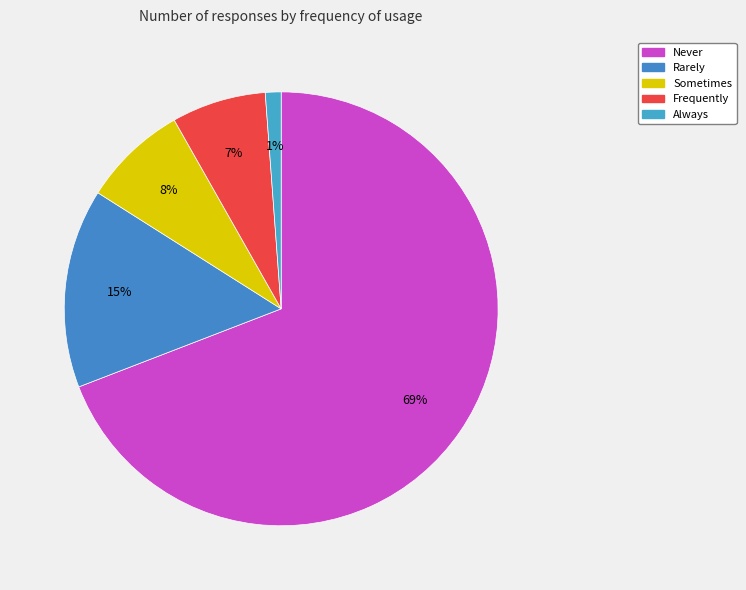

To the nearest percent, what is the average slice percentage?

20%